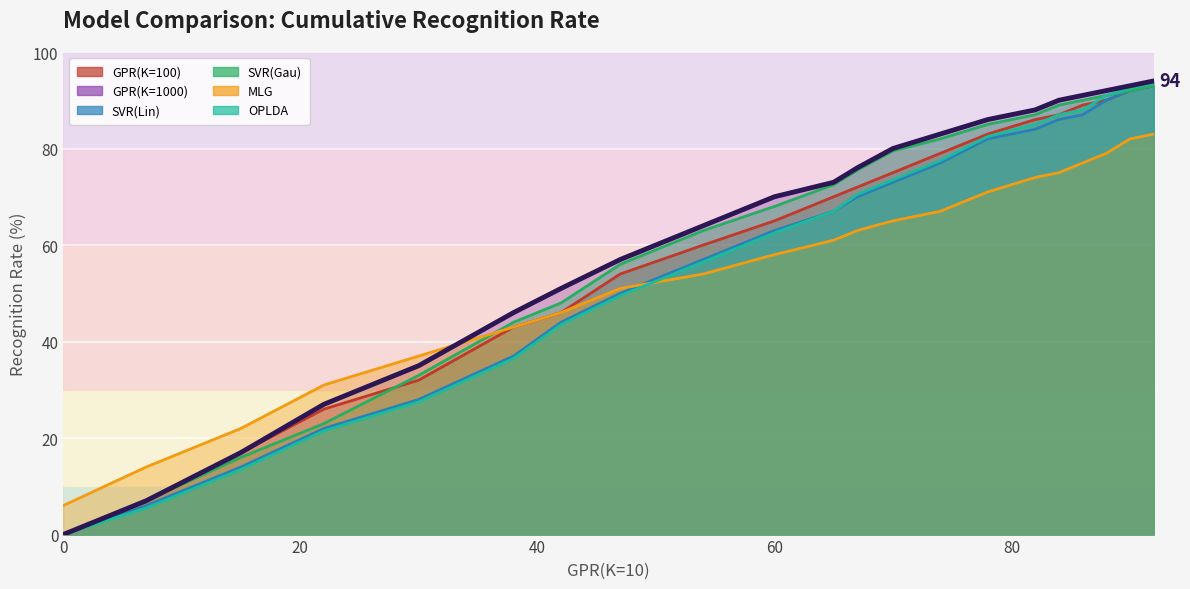

True or false: GPR(K=1000) and GPR(K=100) cross at least once.

False